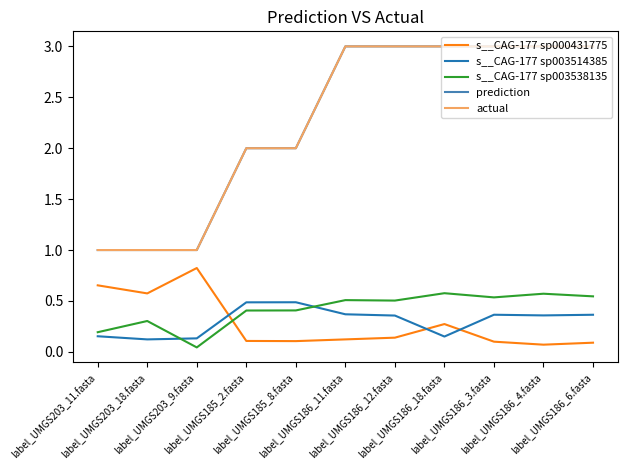

At which category is the sum across all series the highest?

label_UMGS186_11.fasta